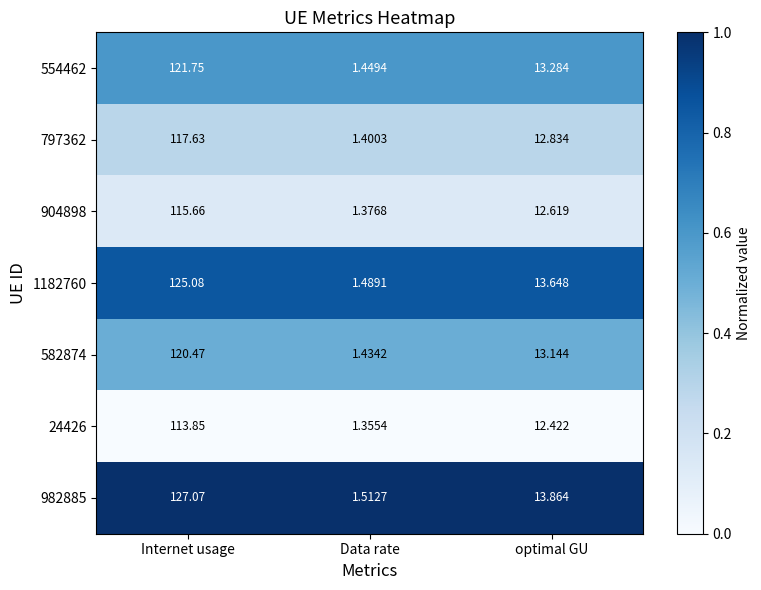

List the labels in order of 797362 value, largest first.

Internet usage, optimal GU, Data rate